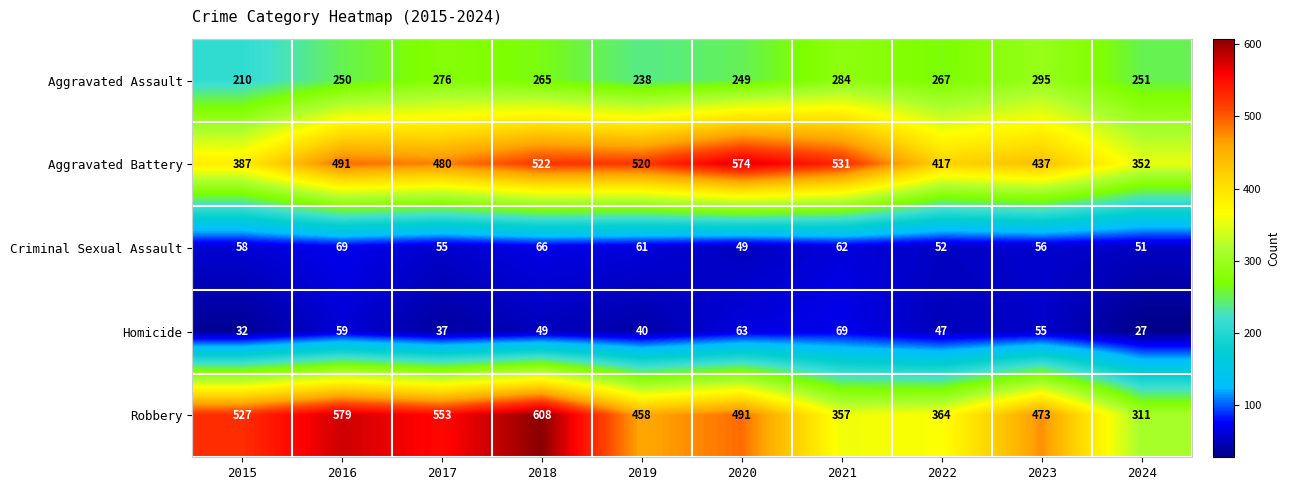

Rank the series at 2024 from lowest to highest value.

Homicide, Criminal Sexual Assault, Aggravated Assault, Robbery, Aggravated Battery